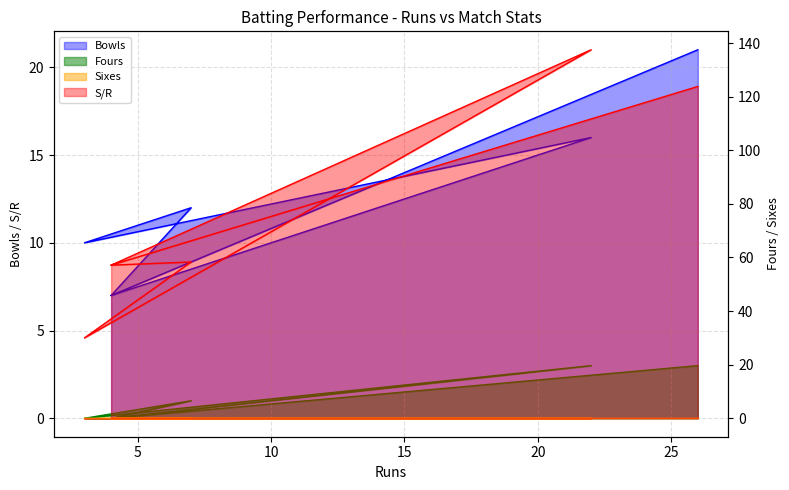

What is the average value of the S/R series?

77.3